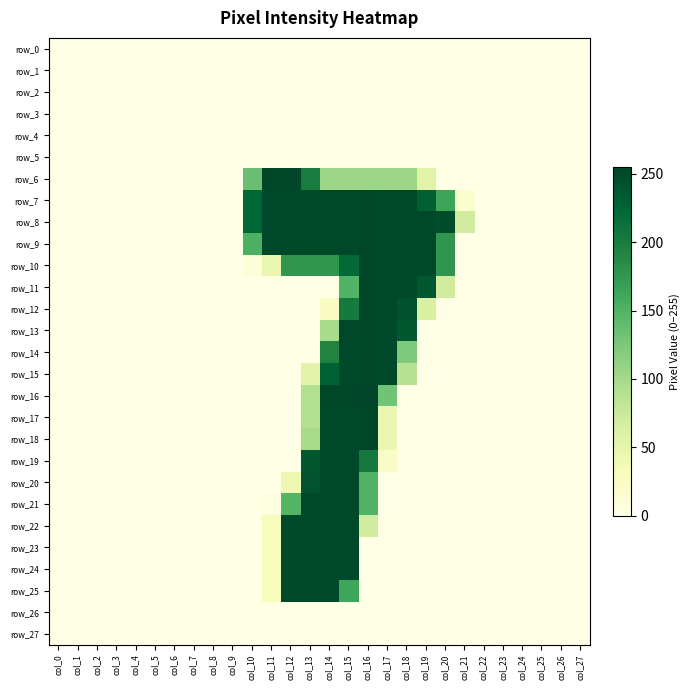

True or false: row_7 has a value of -113 at col_7.

False